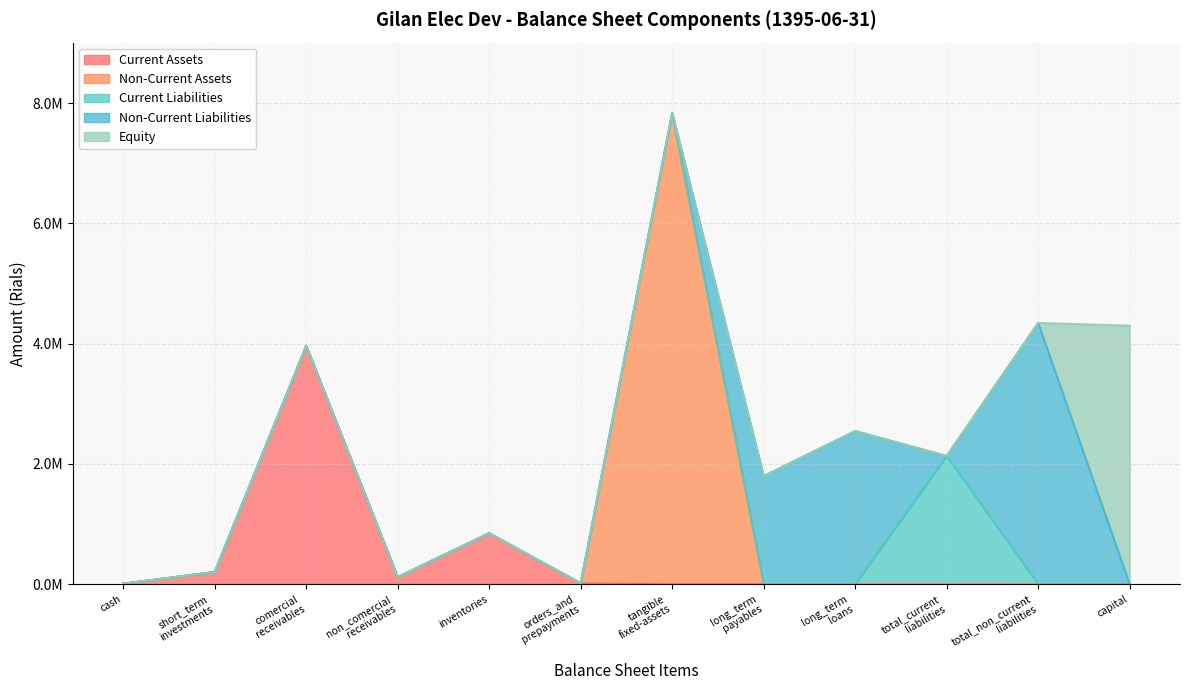

What position from the right is total_non_current_liabilities?

2